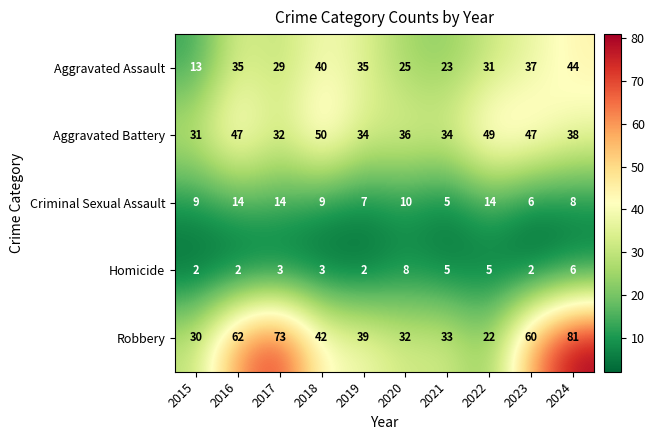

Which series has the largest range (max minus min)?

Robbery